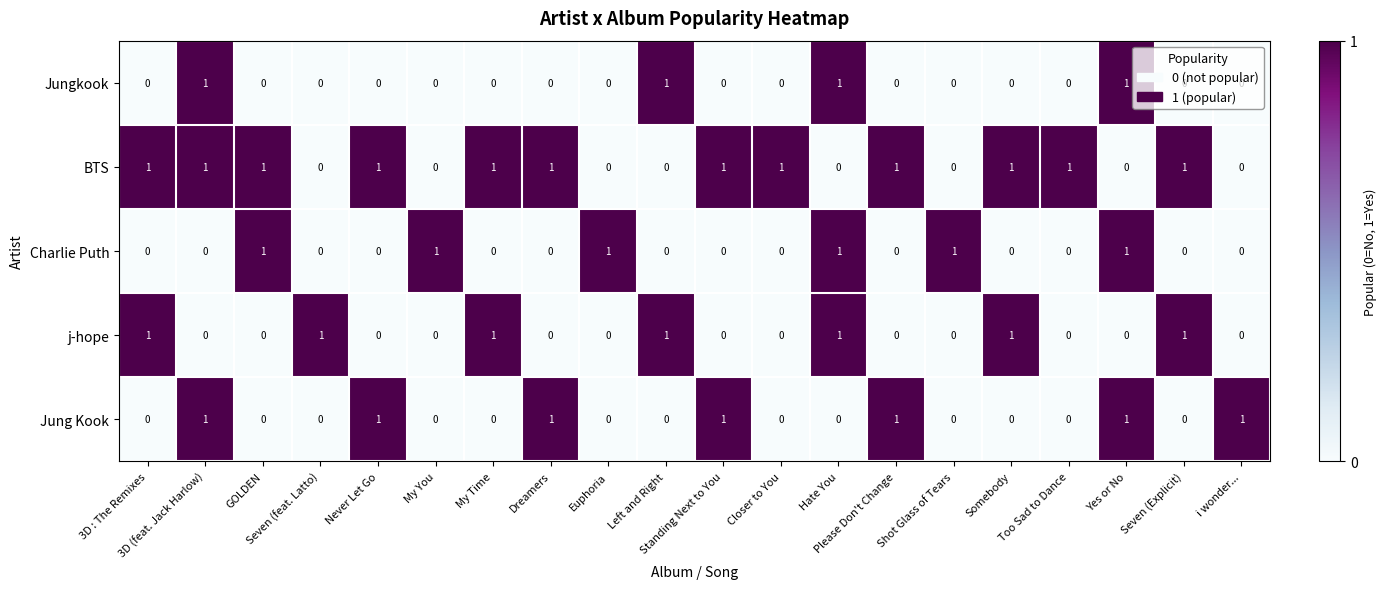

What is the sum of all Jung Kook values?

7